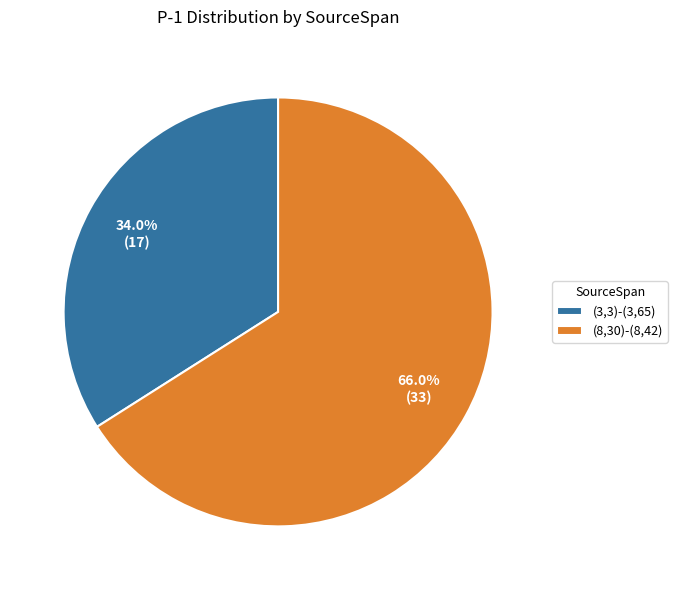

How many segments does this pie chart have?

2